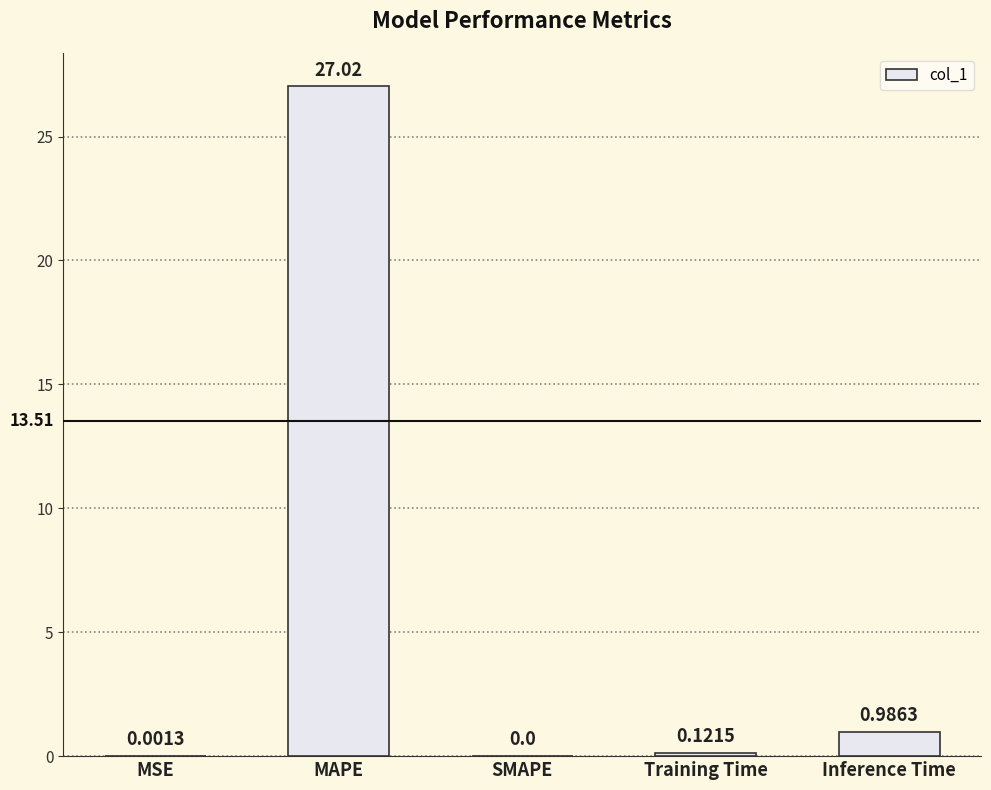

Between Training Time and Inference Time, which is larger?

Inference Time